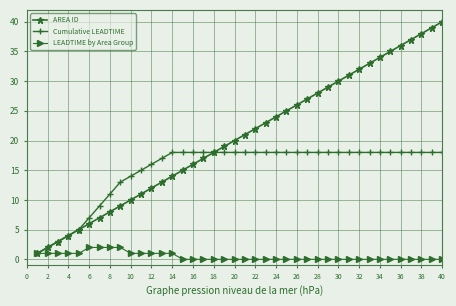

What is the greatest value displayed?

40